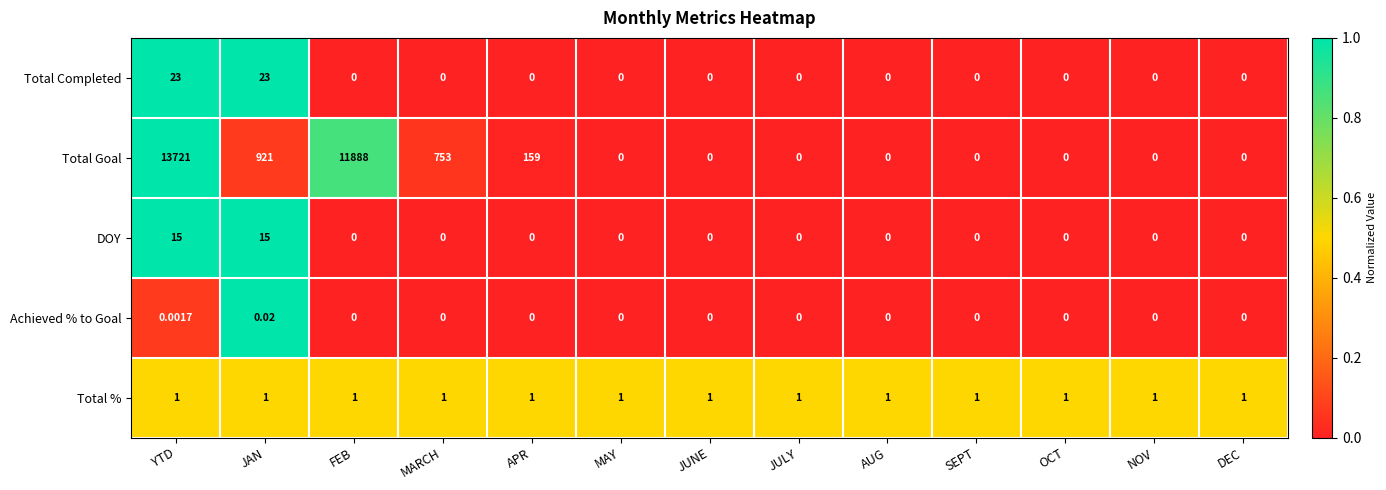

At which category is the sum across all series the highest?

YTD